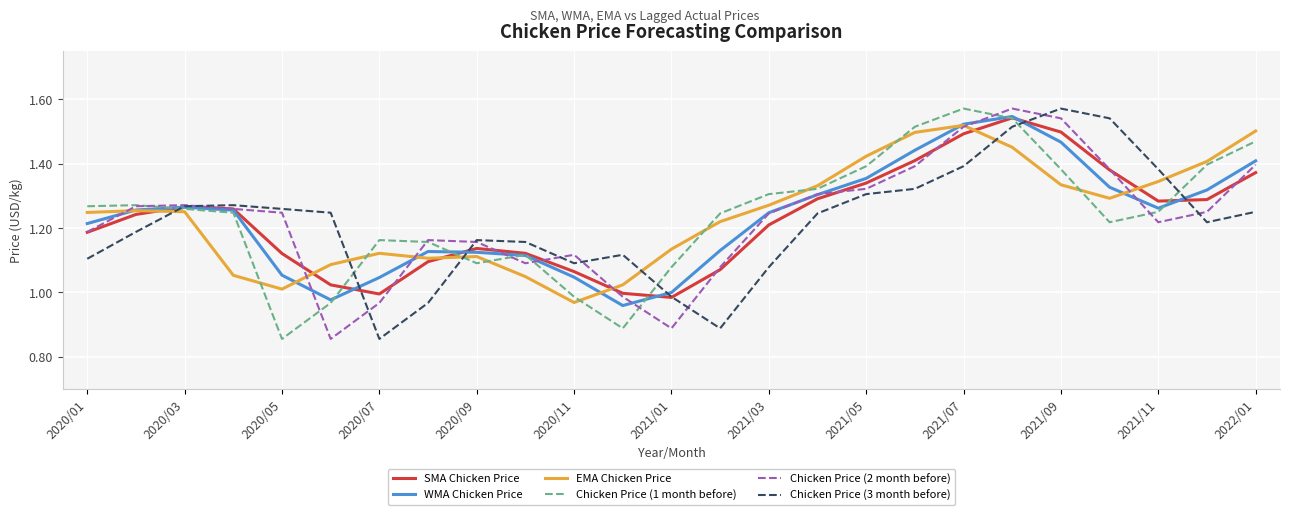

What are all the series names shown in the legend?

SMA Chicken Price, WMA Chicken Price, EMA Chicken Price, Chicken Price (1 month before), Chicken Price (2 month before), Chicken Price (3 month before)